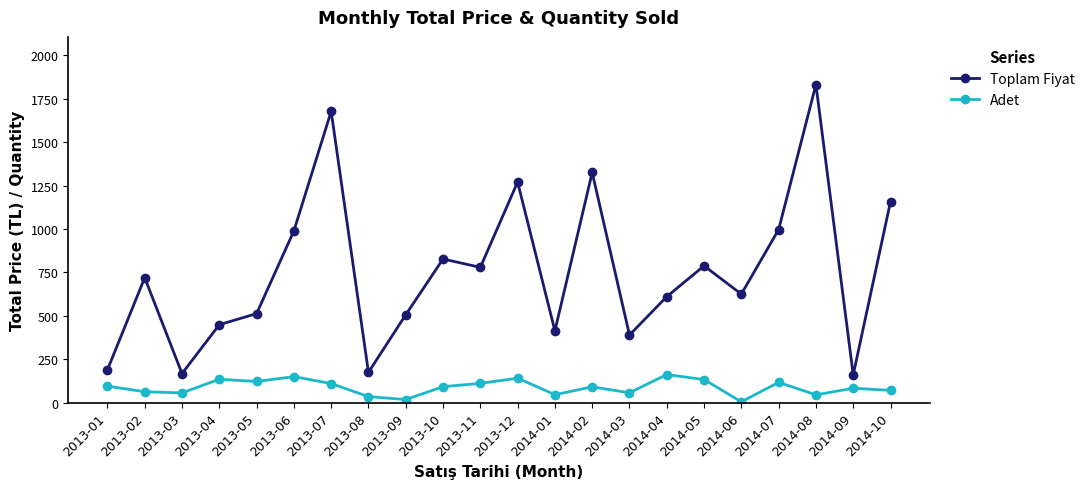

What is the value of the Toplam Fiyat point at the 1st from the left?

189.1